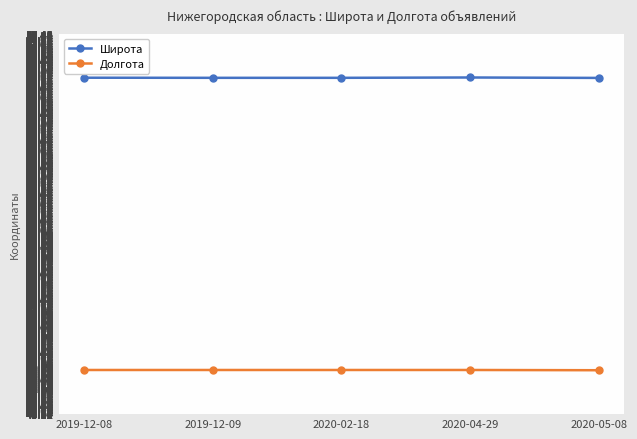

Reading left to right, transcribe all the data shown in this chart.

Широта: 2019-12-08=55.8	2019-12-09=55.8	2020-02-18=55.8	2020-04-29=55.8	2020-05-08=55.8
Долгота: 2019-12-08=44.8	2019-12-09=44.8	2020-02-18=44.8	2020-04-29=44.8	2020-05-08=44.8